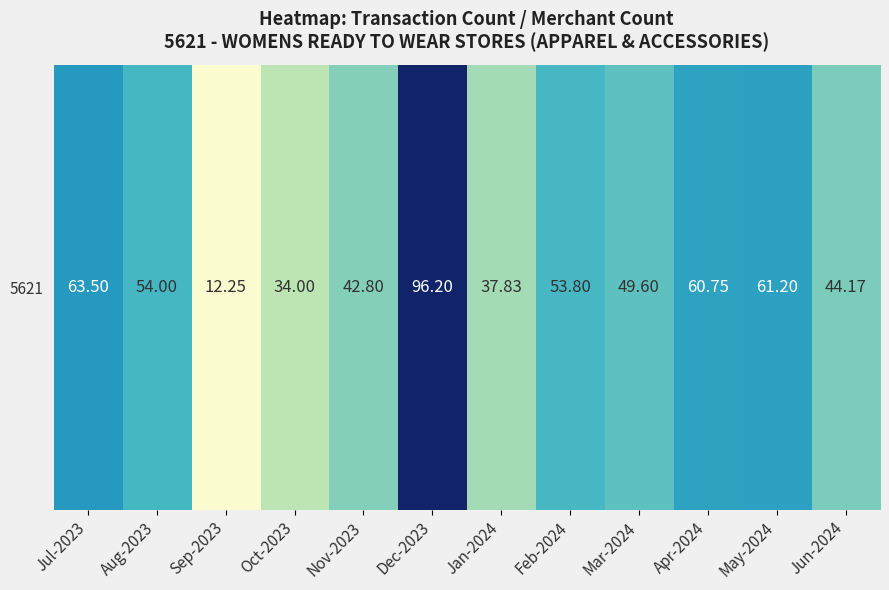

Approximately how many times larger is the value at Sep-2023 compared to Mar-2024?

0.2